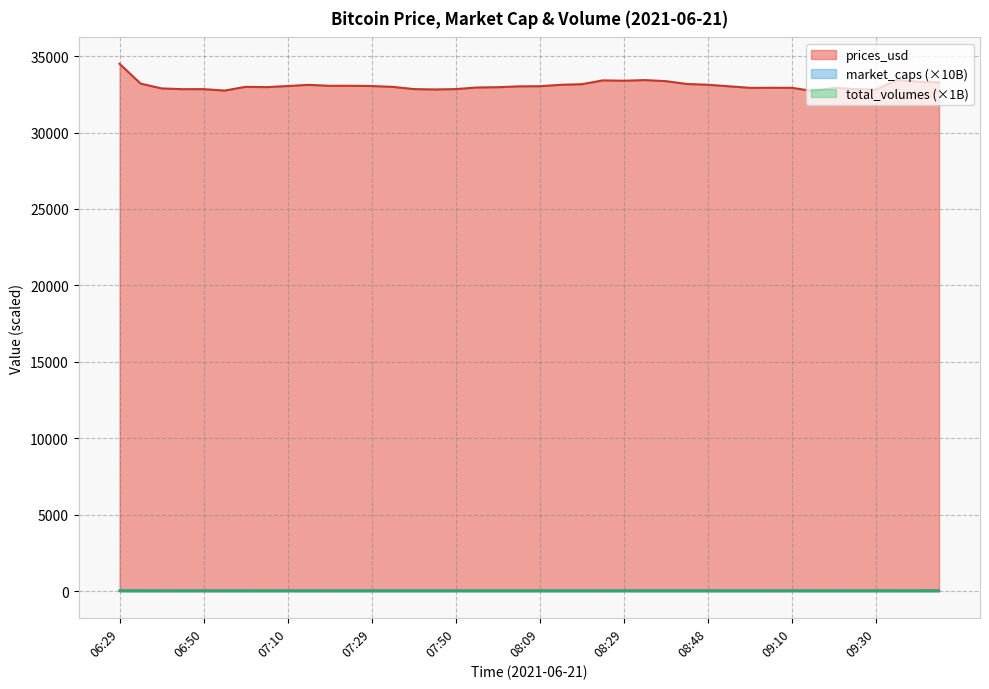

Where does the total_volumes series first go above 42?

07:59